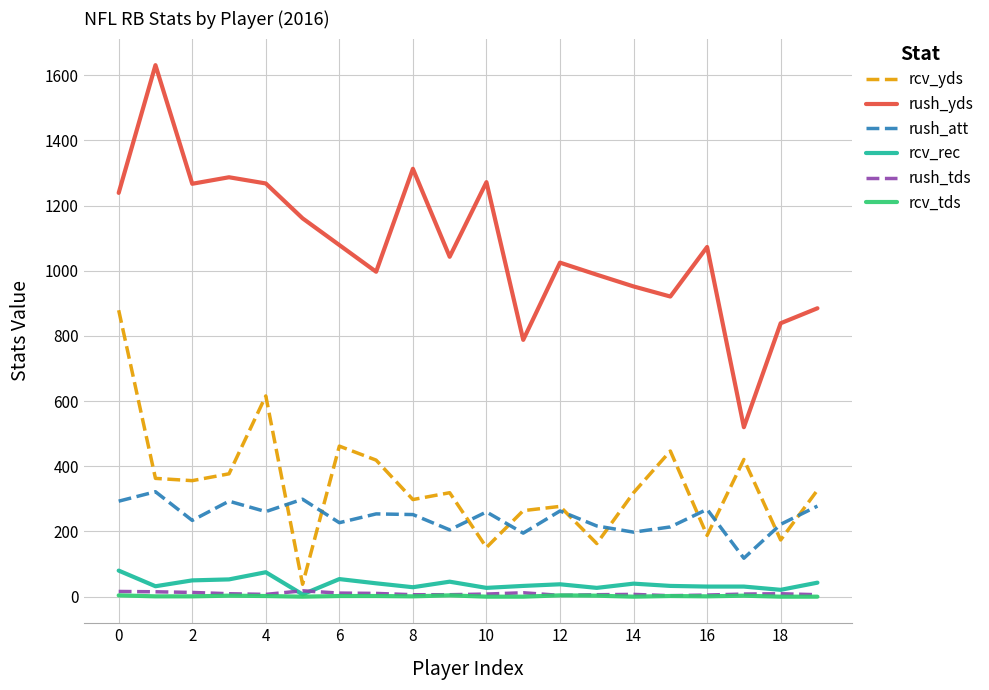

Is this an area chart (filled region under the line)?

No